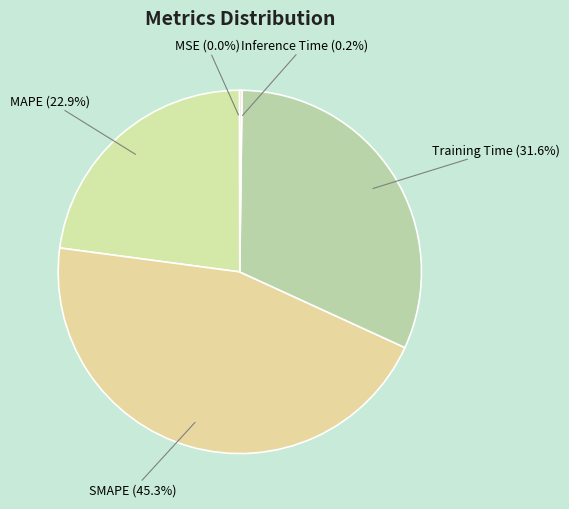

Which category has the biggest portion of the pie?

SMAPE